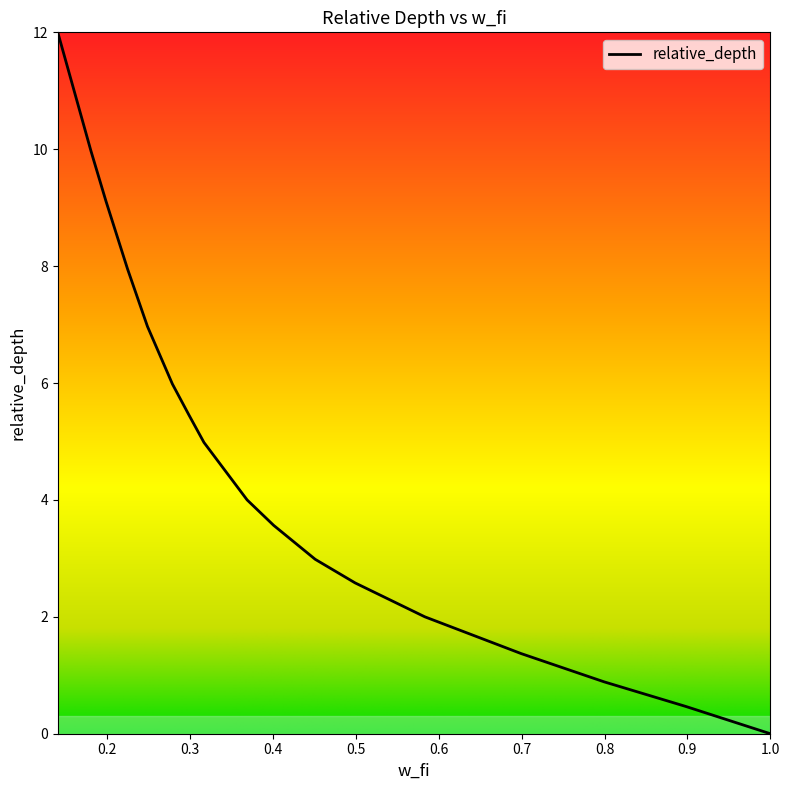

What is the difference between the maximum and minimum values?

12.0